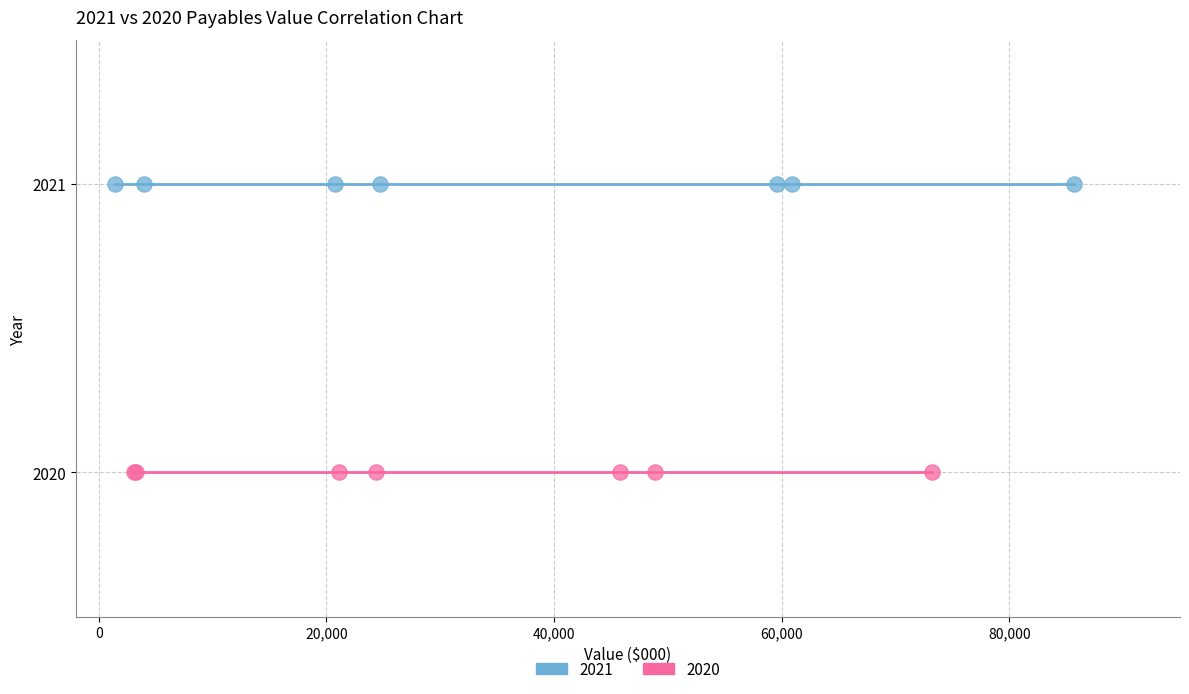

Which series contains the highest Y value?

2021